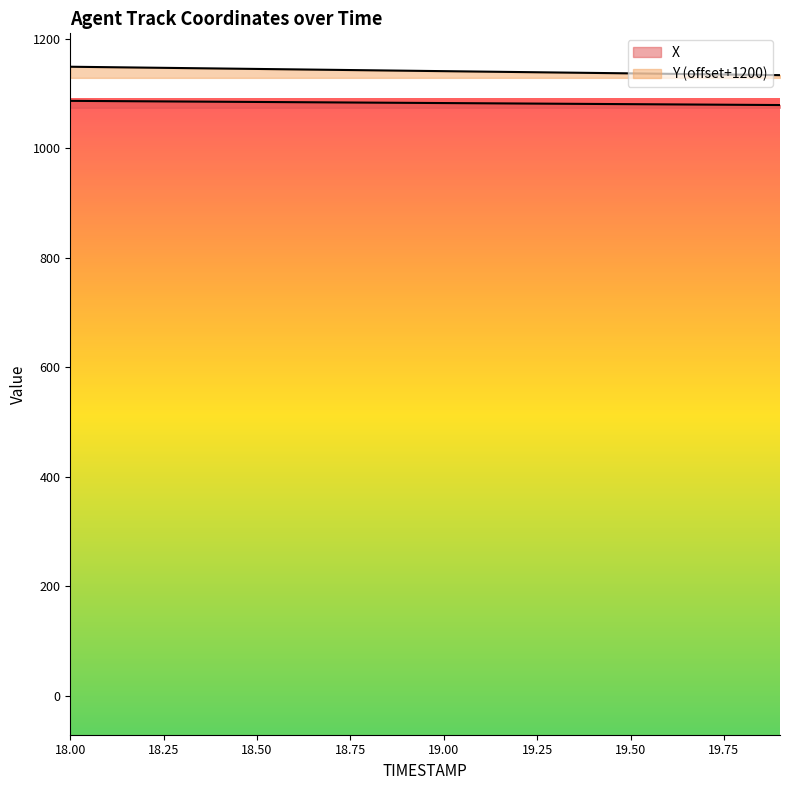

Which label corresponds to the smallest value in the chart?

19.9